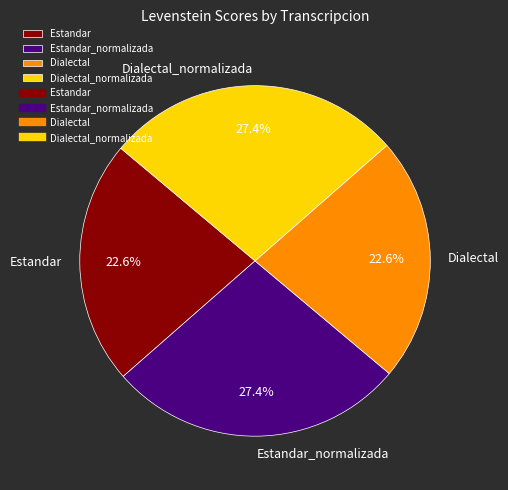

What percentage is NOT represented by Dialectal?

77.4%